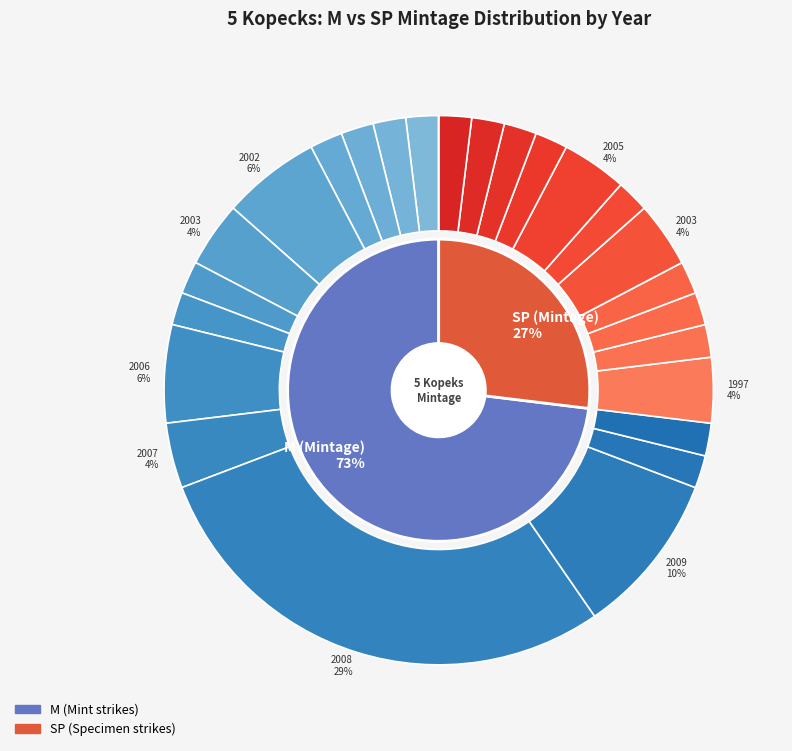

Count the number of slices in the pie.

14